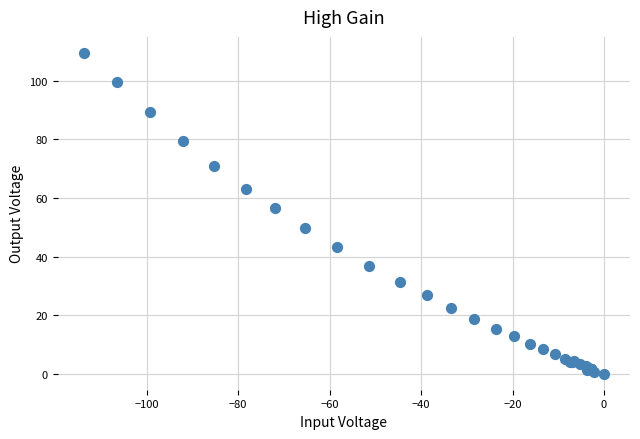

What Y value in the scatter plot is closest to 54?

56.4